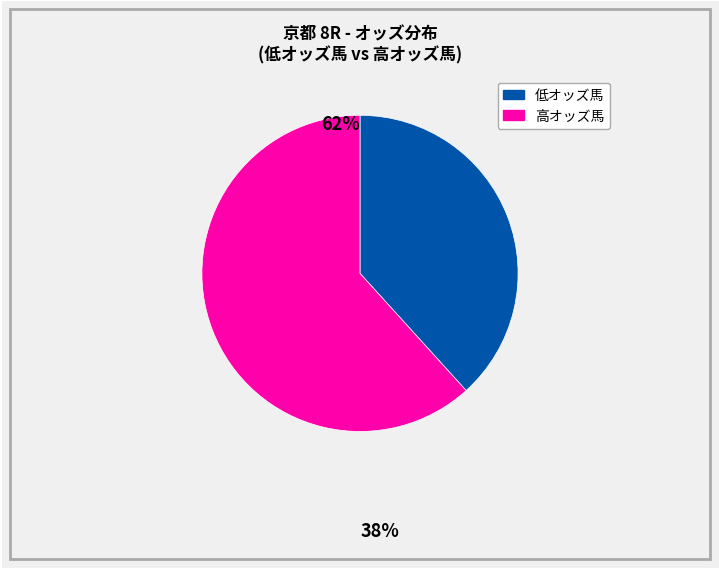

Is there any slice that represents more than half of the pie?

Yes